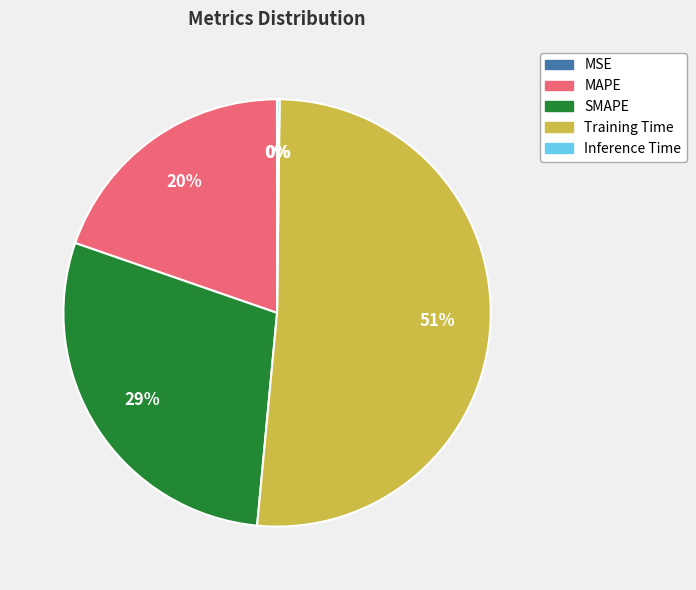

Which category accounts for the majority?

Training Time